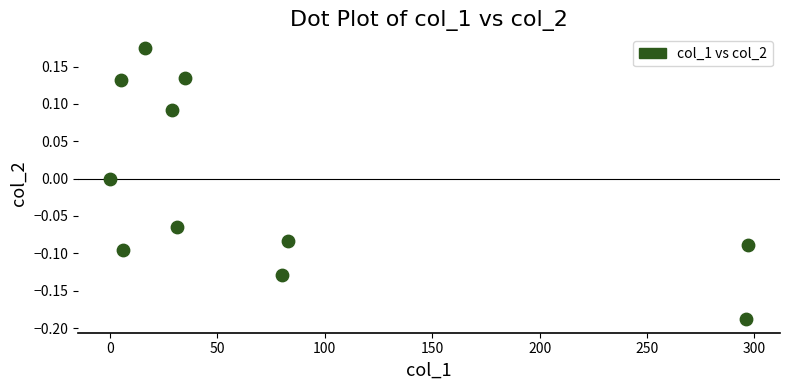

What is the range of Y values (max minus min)?

0.4